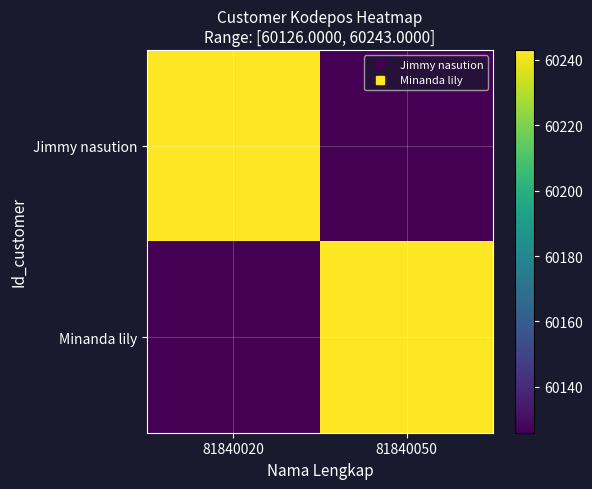

Reading right to left, extract all data points from this chart.

Jimmy nasution: 81840050=60126	81840020=60243
Minanda lily: 81840050=60243	81840020=60126